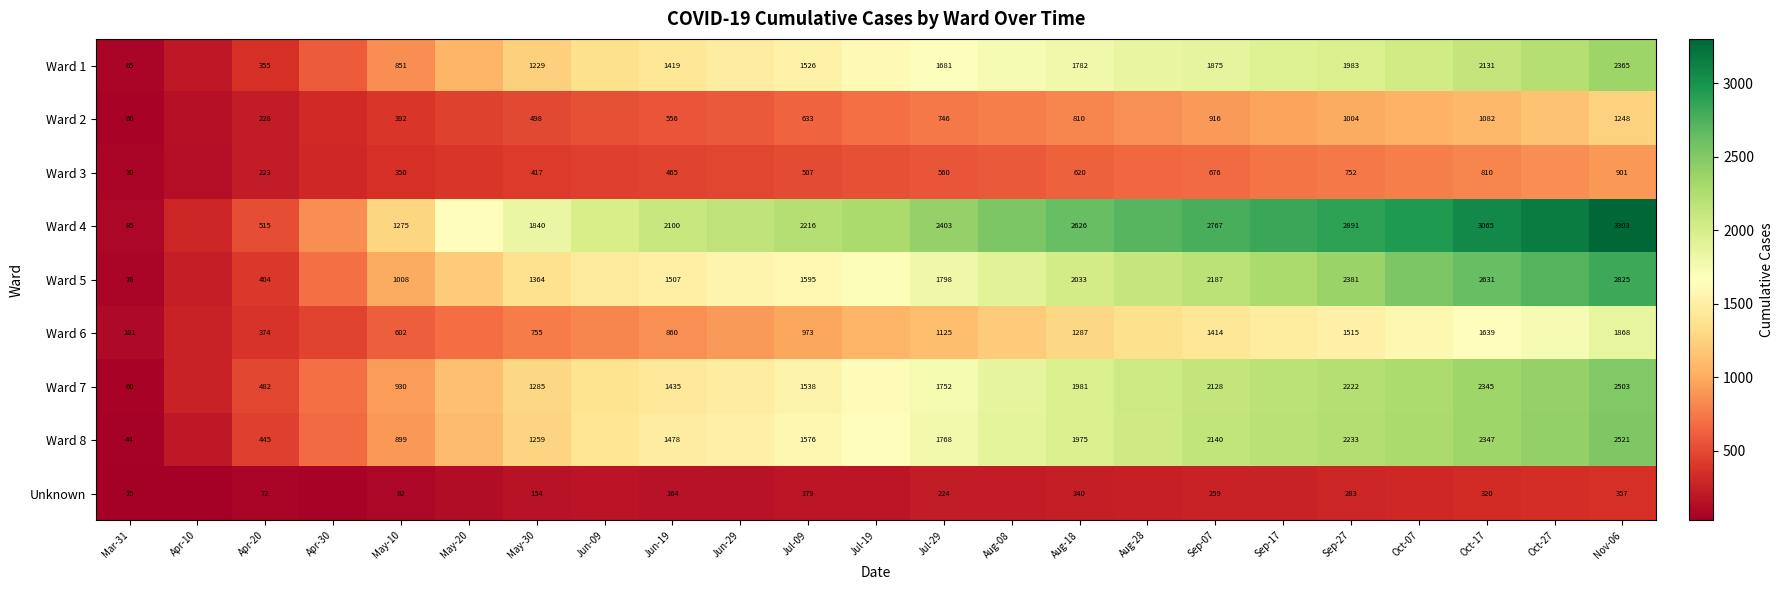

What is the spread (max minus min) of values at Aug-18?

2386